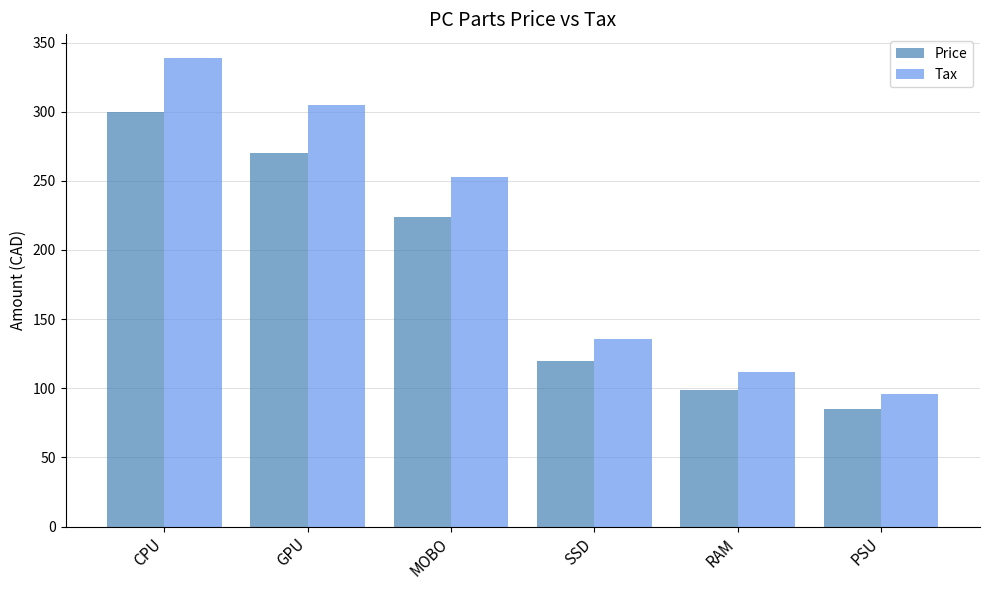

What is the difference between the maximum and second lowest values in the Tax series?

227.1